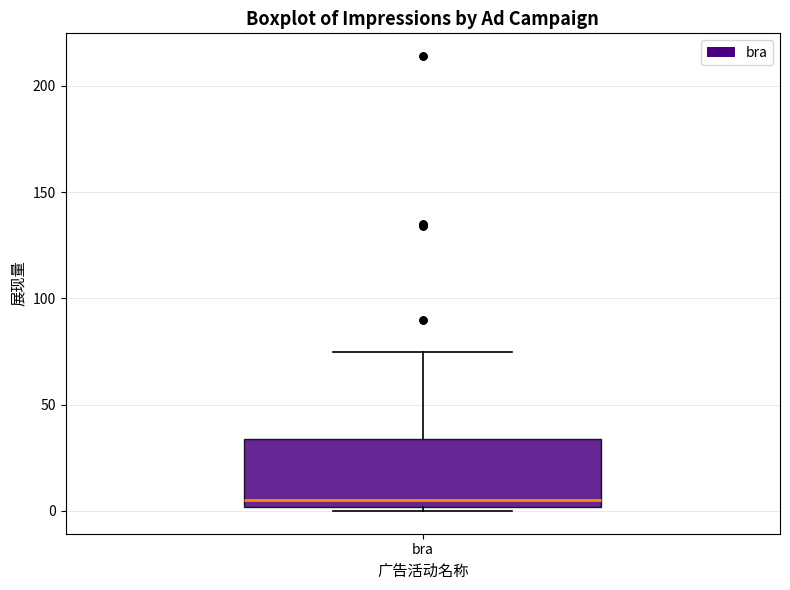

Read this box plot against the y-axis: the position of the median line, the range covered by the box, and the ends of both whiskers. The values are not printed on the chart, so give them approximately, as read against the axis.

median 5, box 0 to 35, whiskers 0 (just below the box's lower edge) to 75